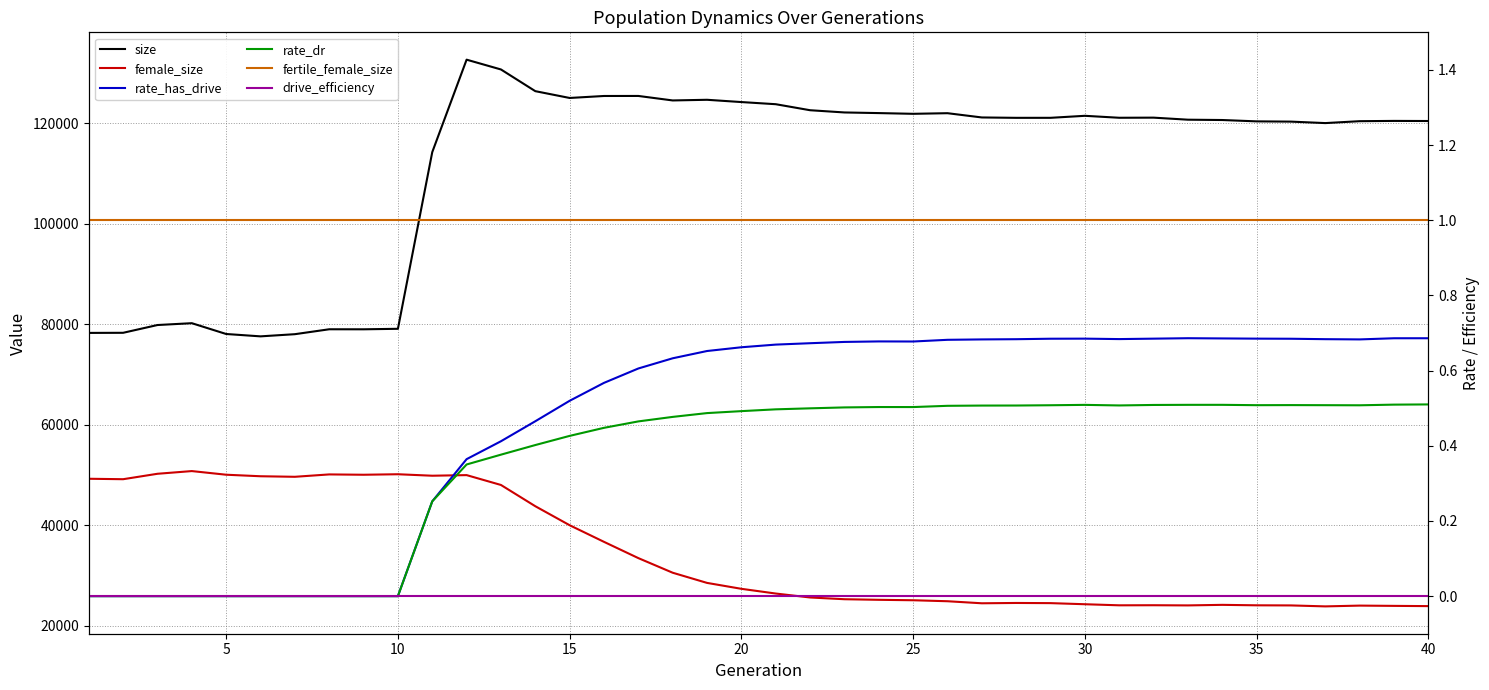

What is the spread (max minus min) of values at 35?

120326.0